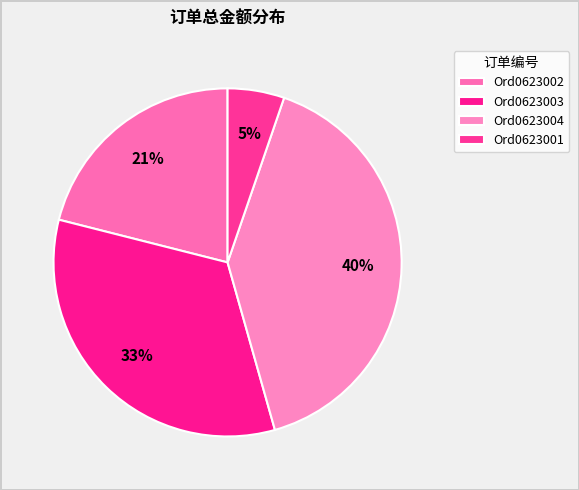

Approximately how many times larger is the value at Ord0623001 compared to Ord0623002?

0.2